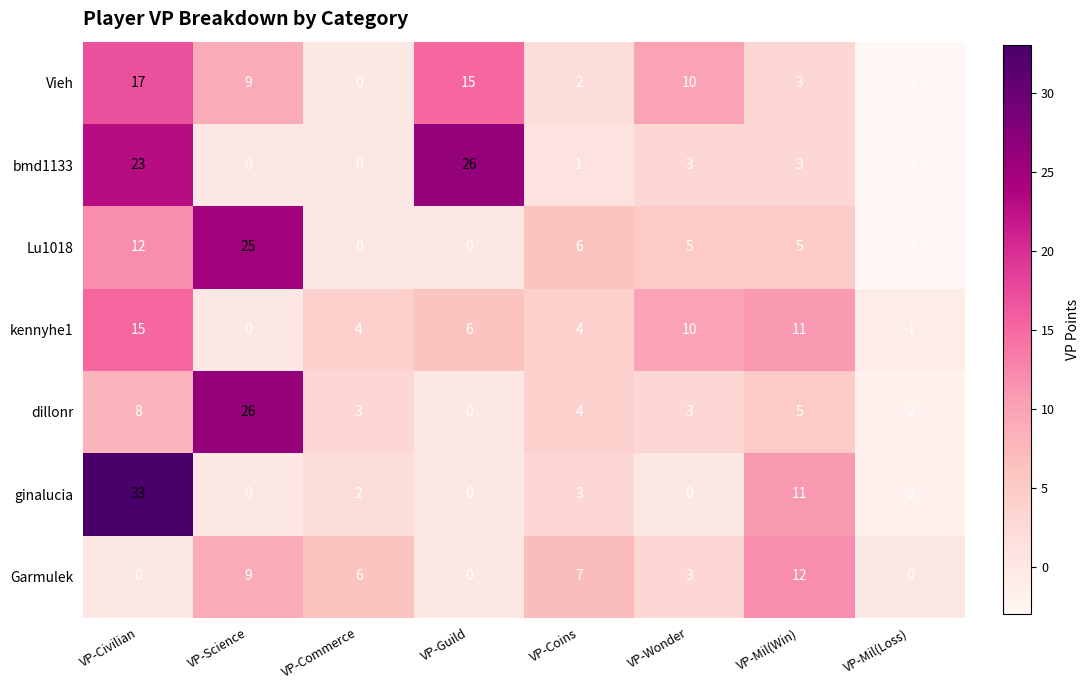

Which label corresponds to the largest value in the chart?

VP-Civilian